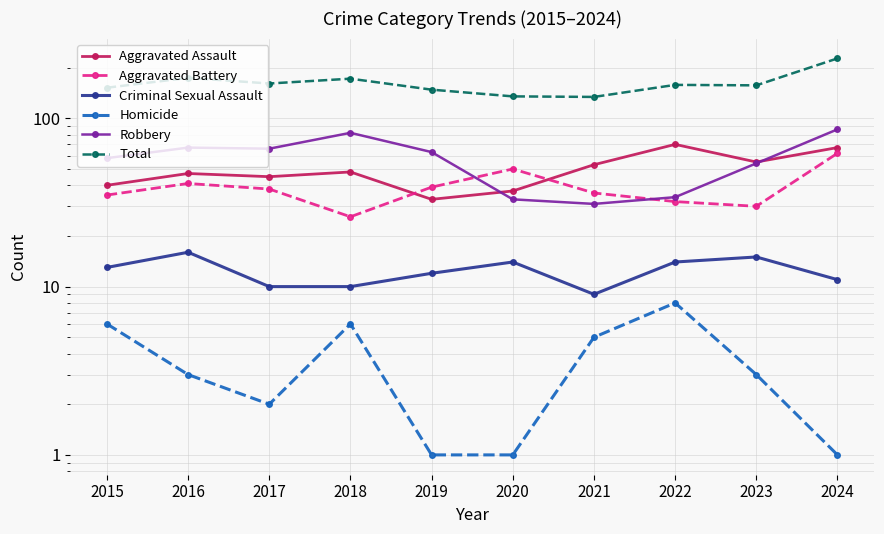

How many values in the Criminal Sexual Assault series are below 13?

5